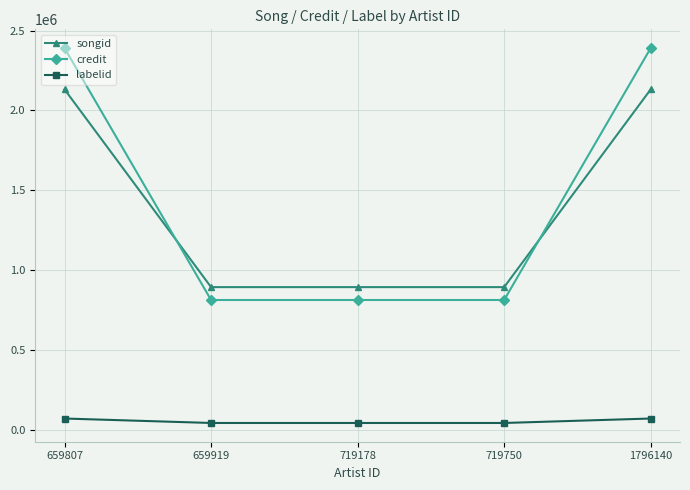

True or false: songid and credit cross at least once.

True